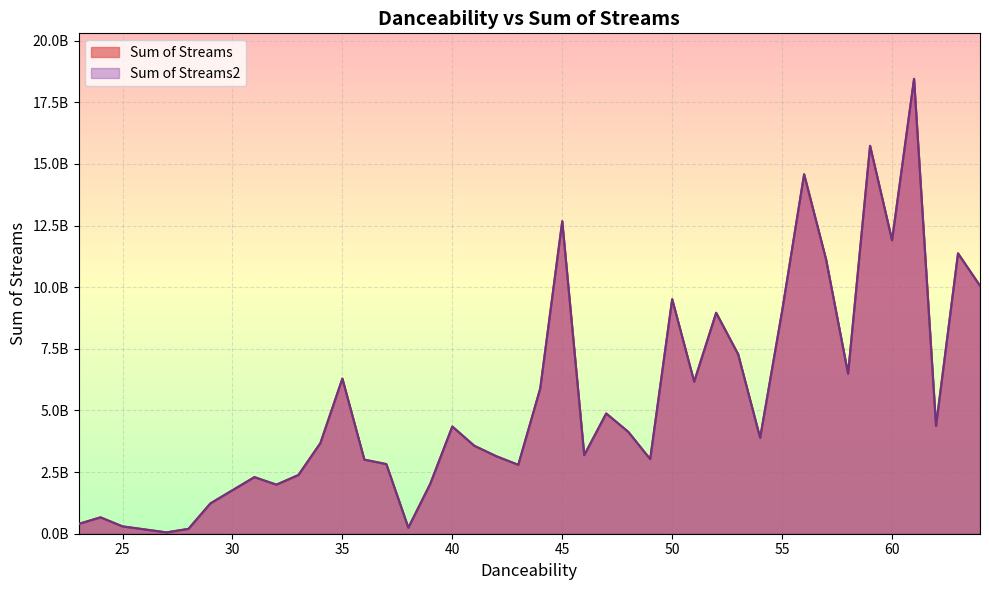

At which label does Sum of Streams first exceed 4134574738?

35